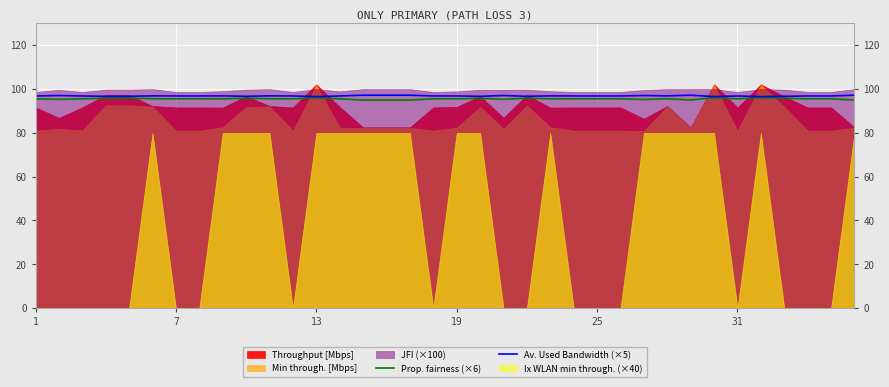

True or false: Av. Used Bandwidth (×5) and Prop. fairness (×6) intersect in this chart.

False